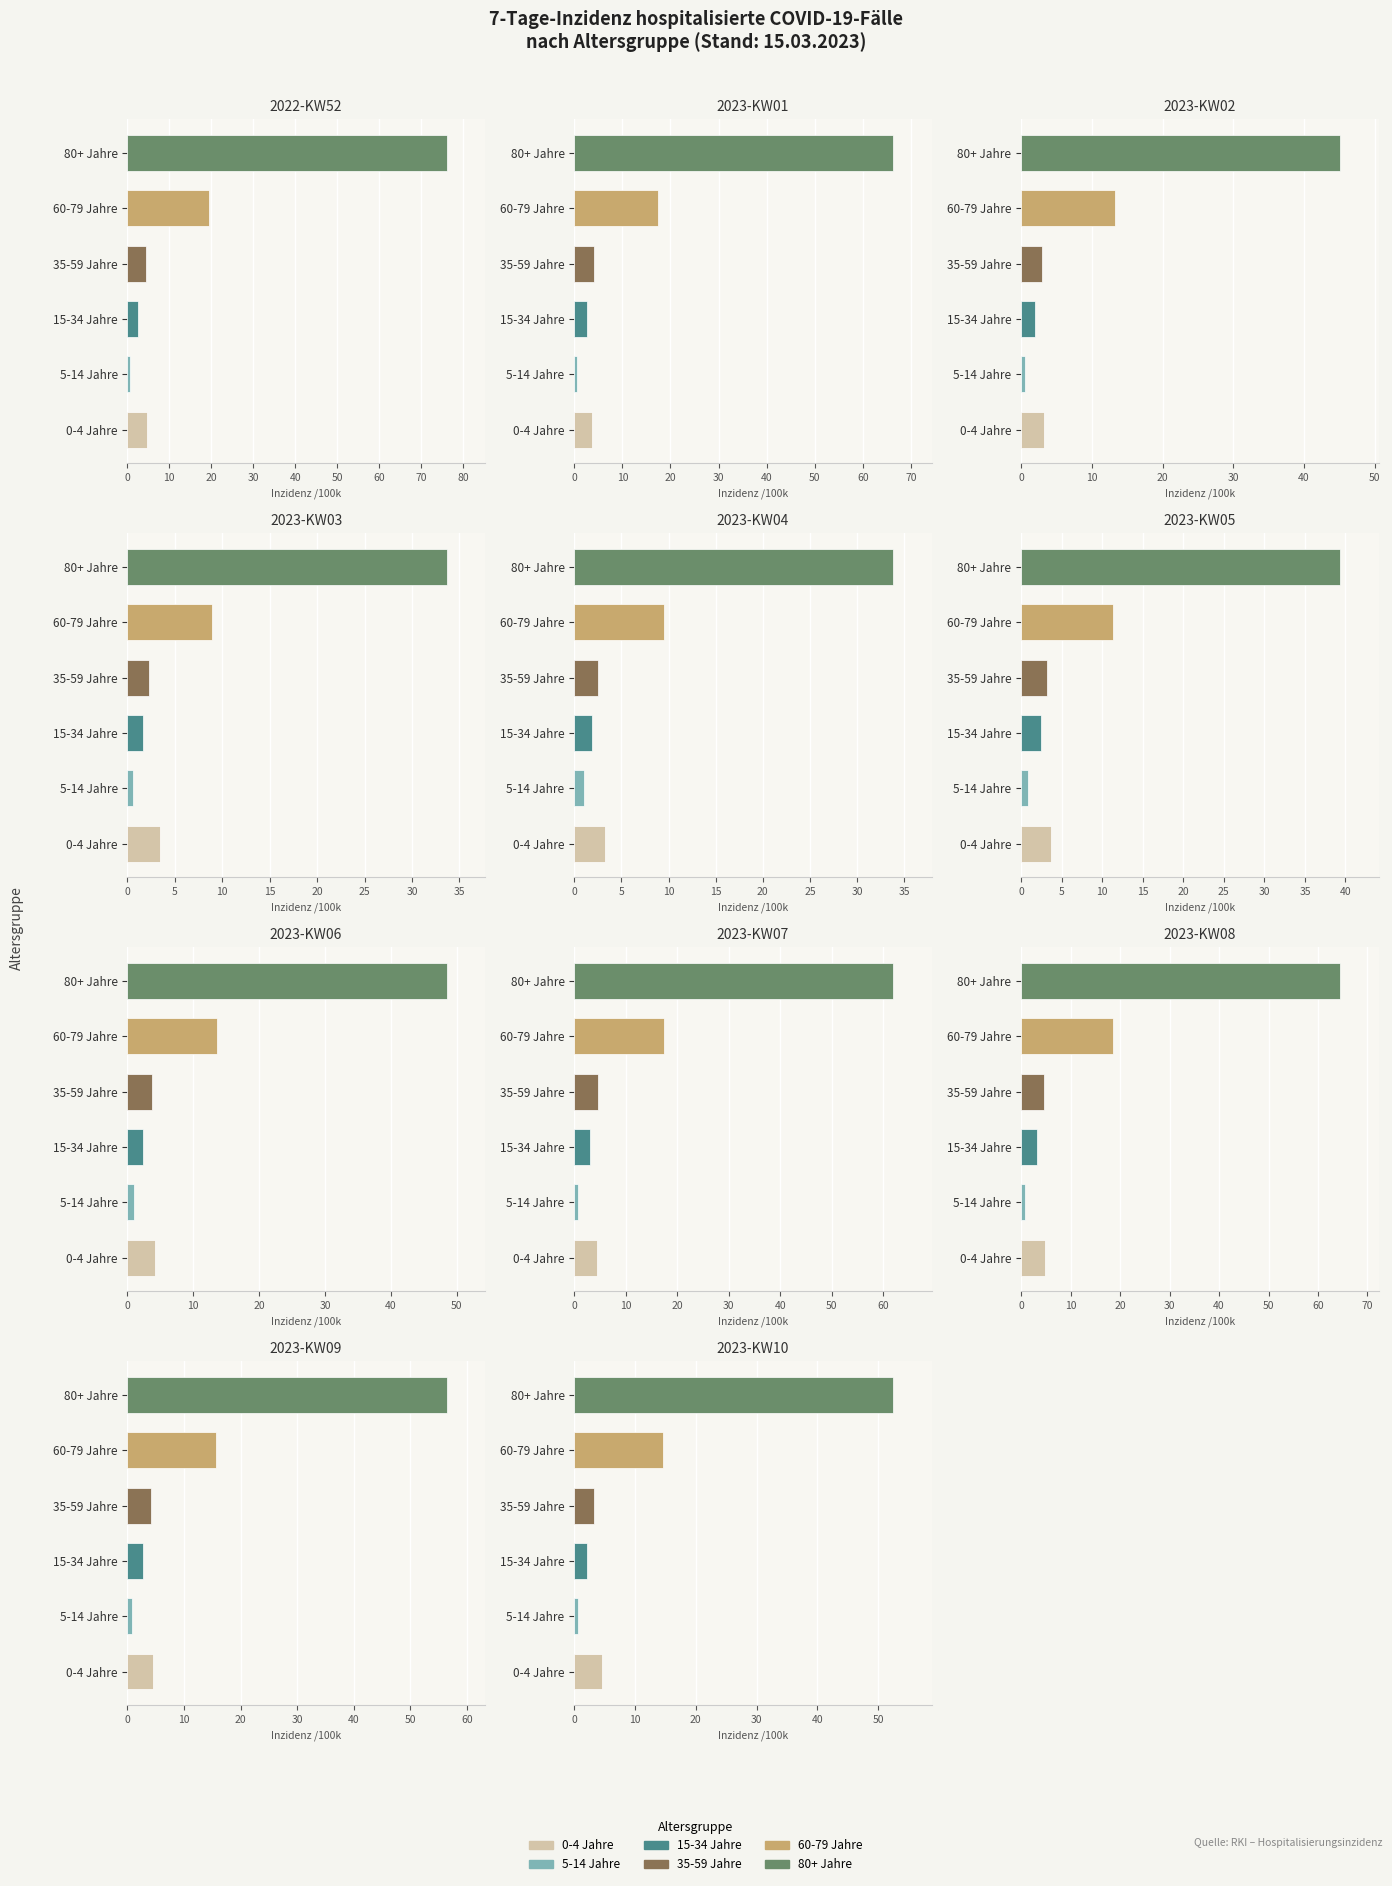

Is it true that Inzidenz 35 - 59-Jährige equals 4.4 at 2022-KW52?

True